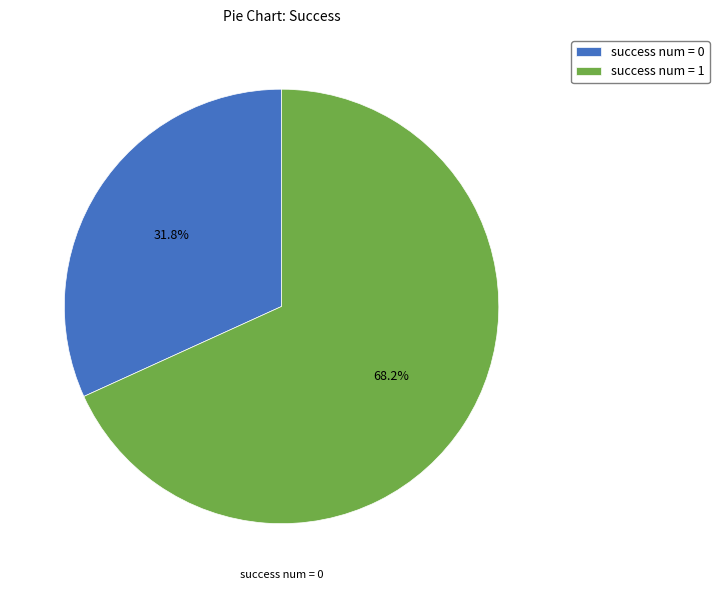

To the nearest percent, what is the combined percentage of success num = 0 and success num = 1?

100%